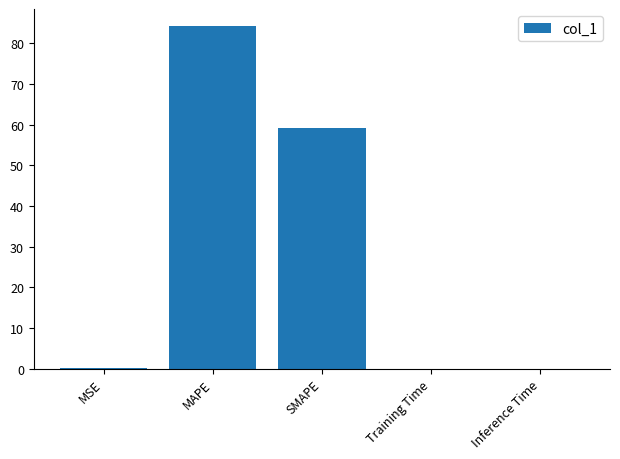

At which label is the value closest to 42?

SMAPE